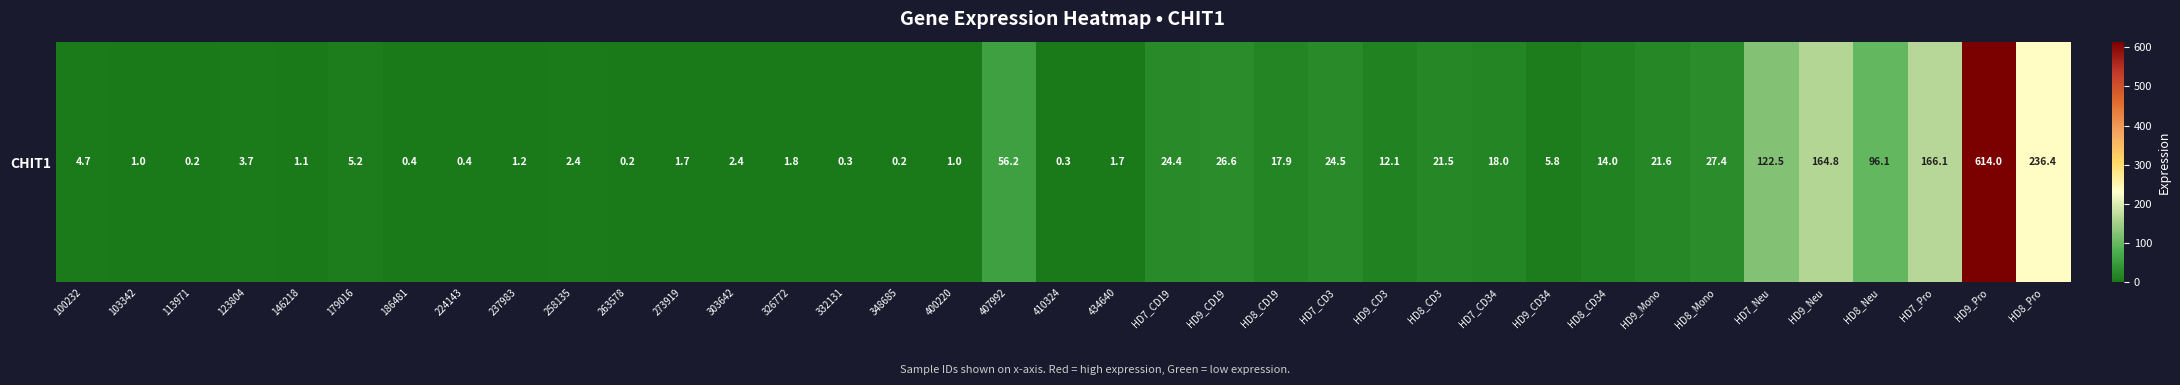

What is the greatest value displayed?

614.0